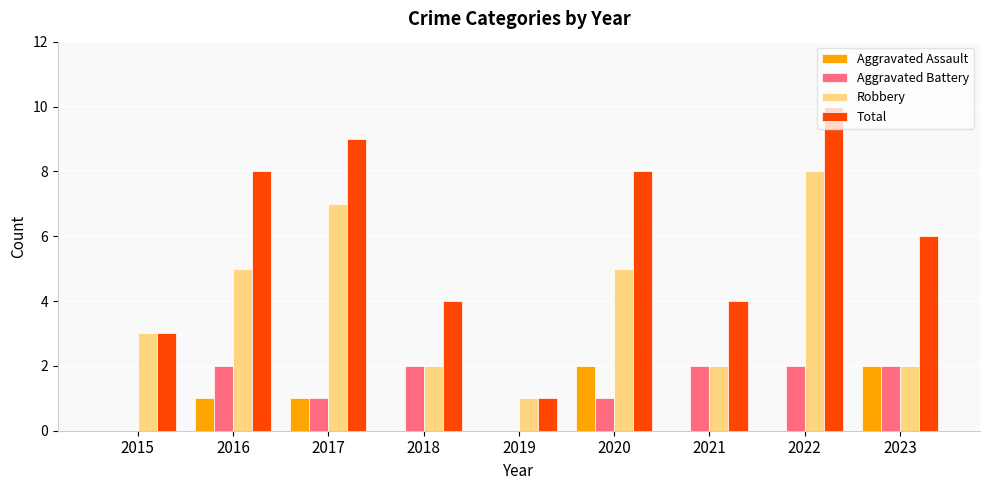

True or false: Aggravated Assault has a value of 3 at 2020.

False